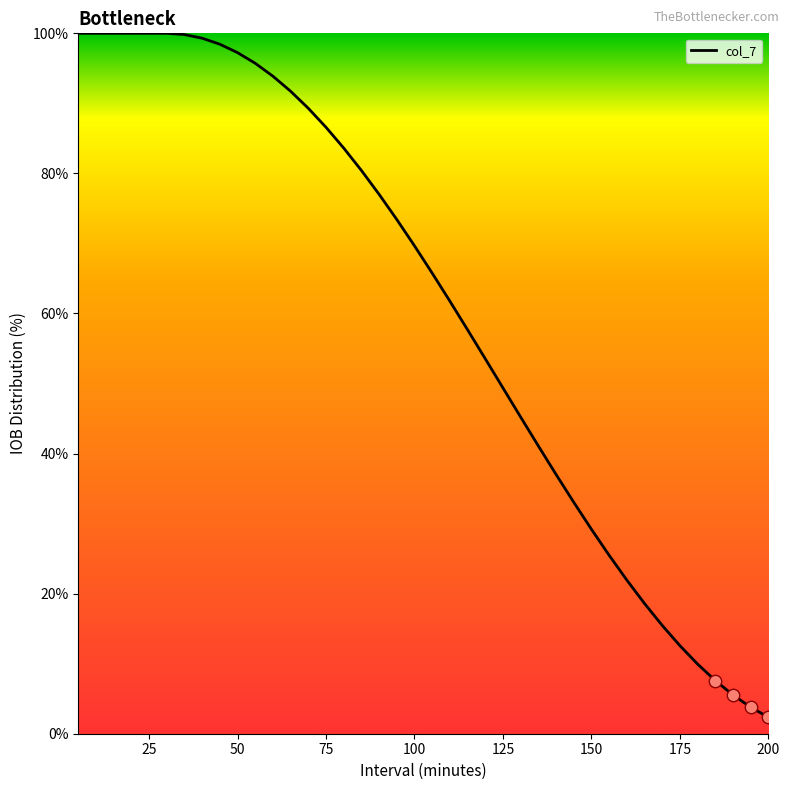

What is the greatest value displayed?

100.0